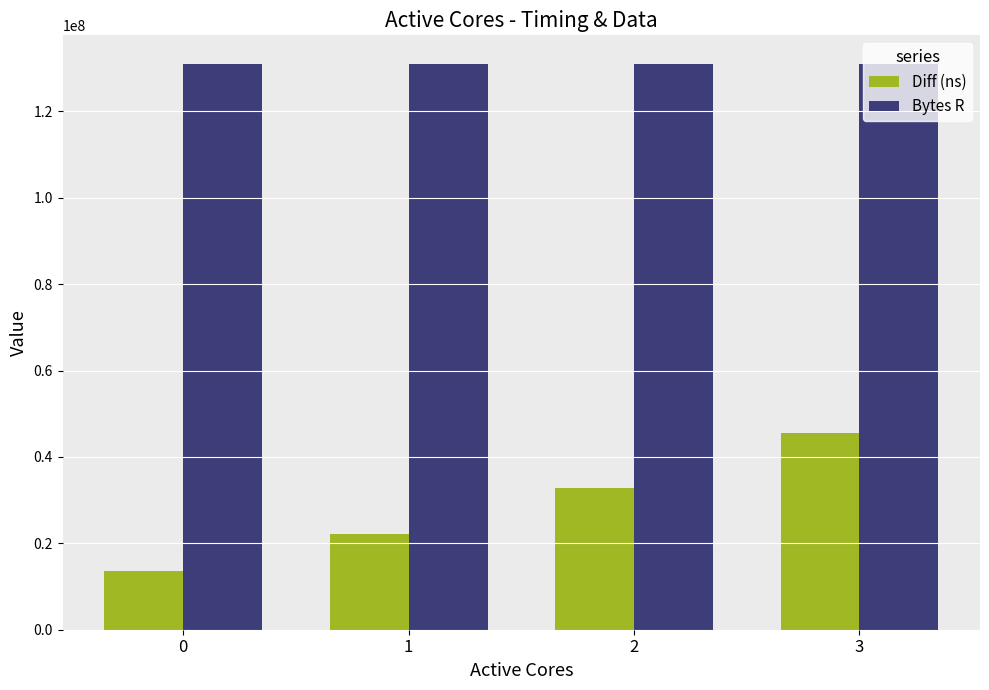

Is the value of Diff (ns) at 3 greater than the value of Bytes R at 1?

No